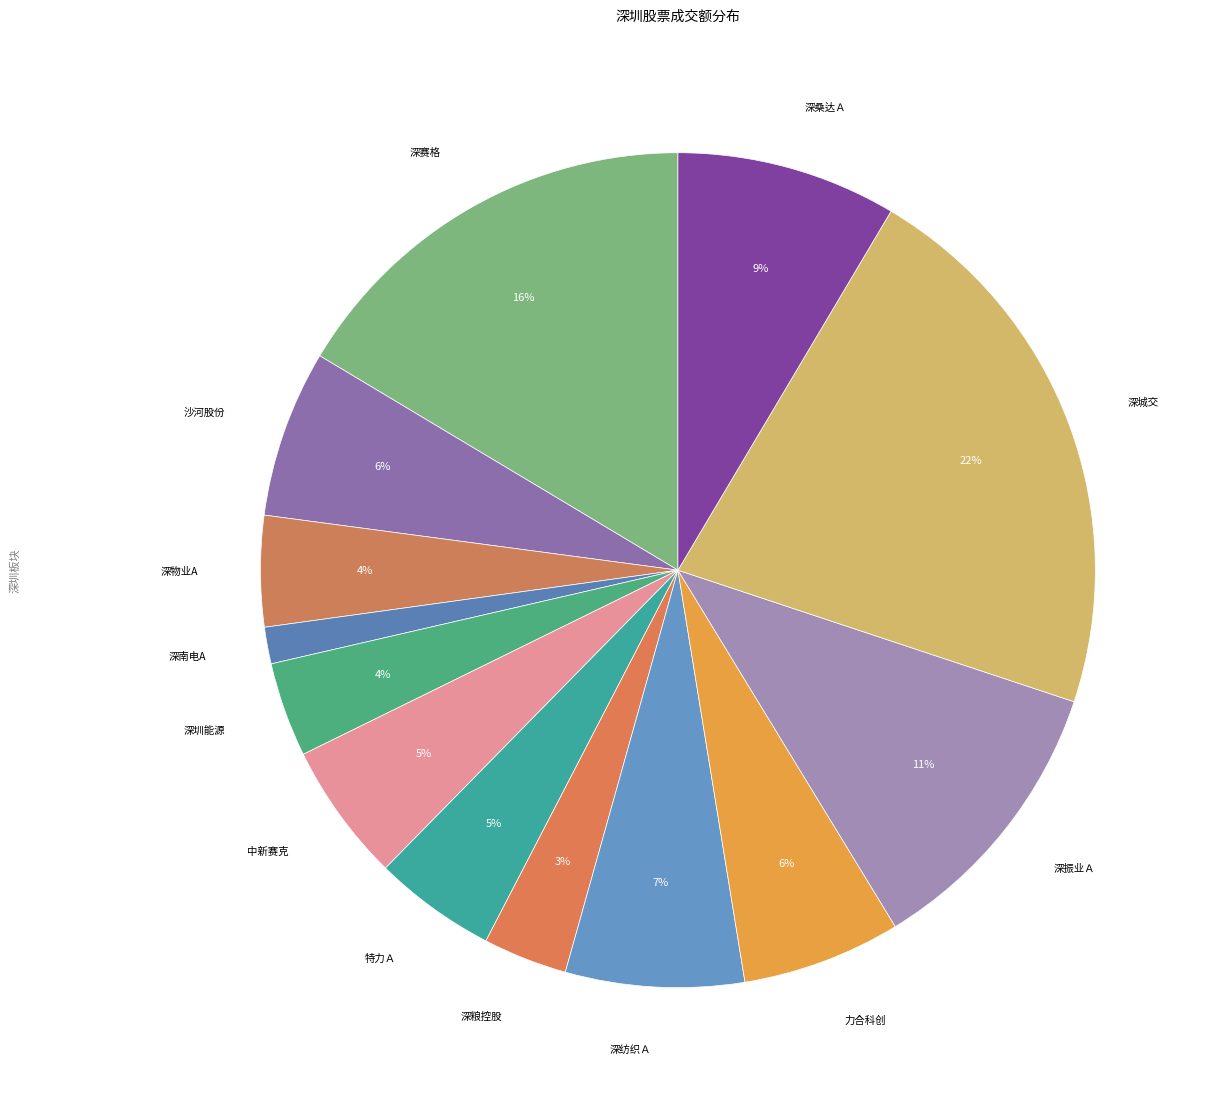

What is the smallest slice in the pie chart?

深南电A(虚拟电厂、环保)